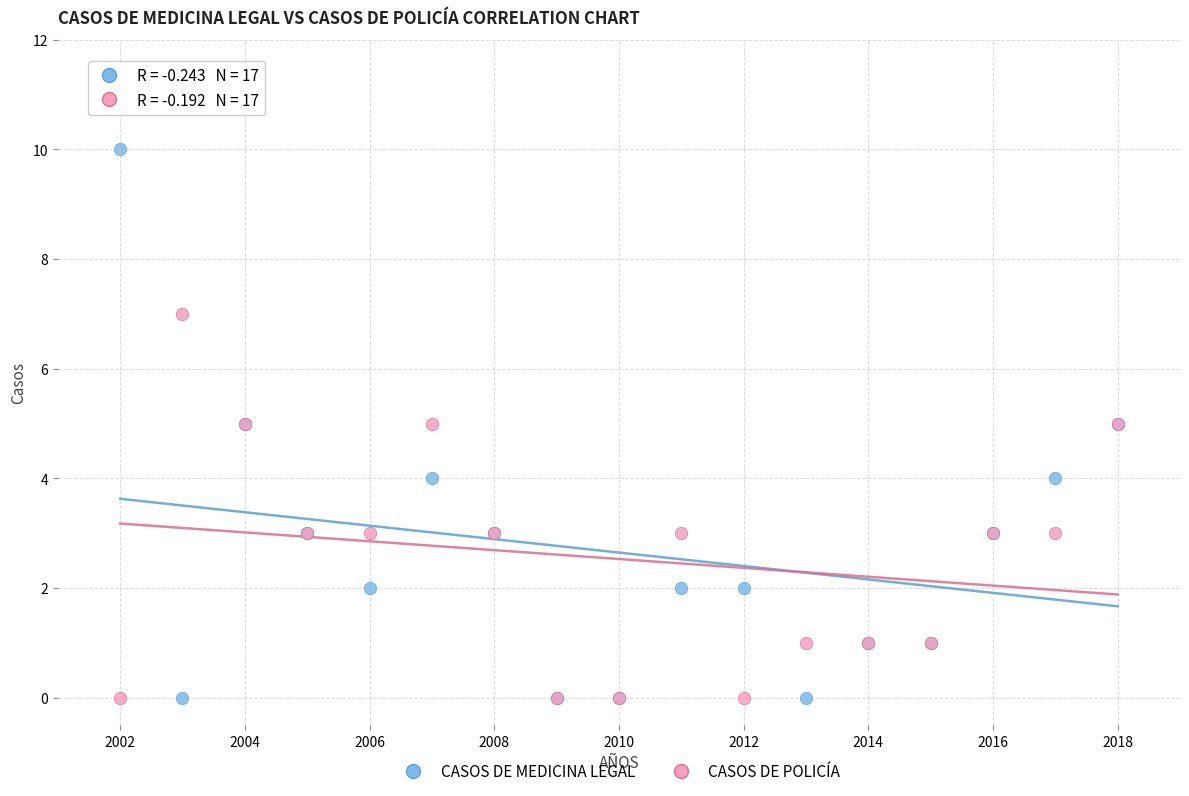

What is the X range (max minus min) for the scatter plot?

16